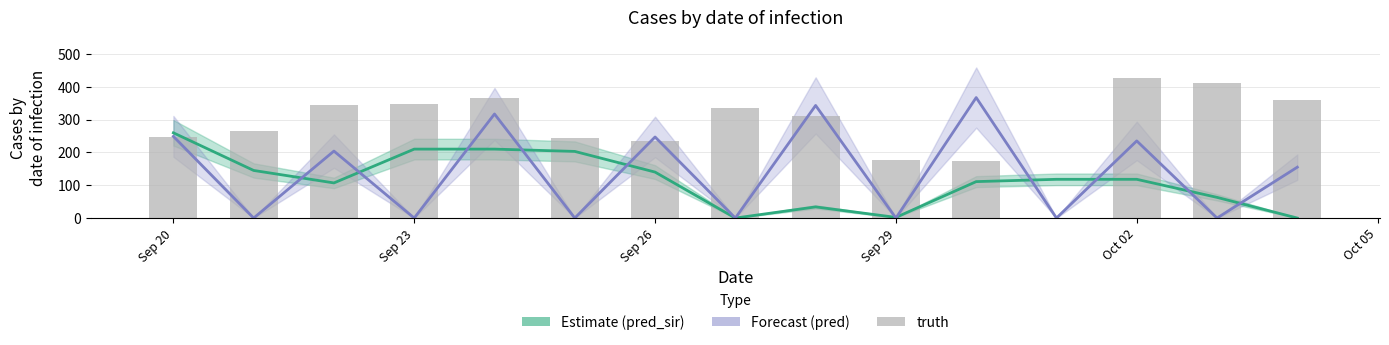

Are the bars grouped side by side (vs. stacked)?

No